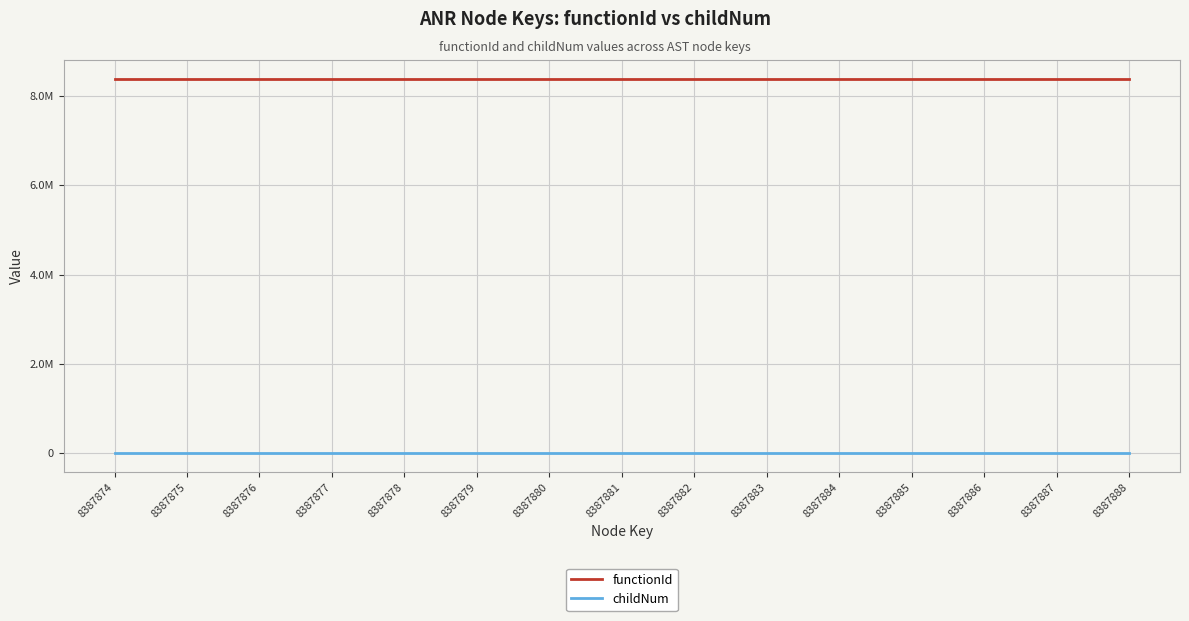

What is the highest value of the functionId series?

8387873